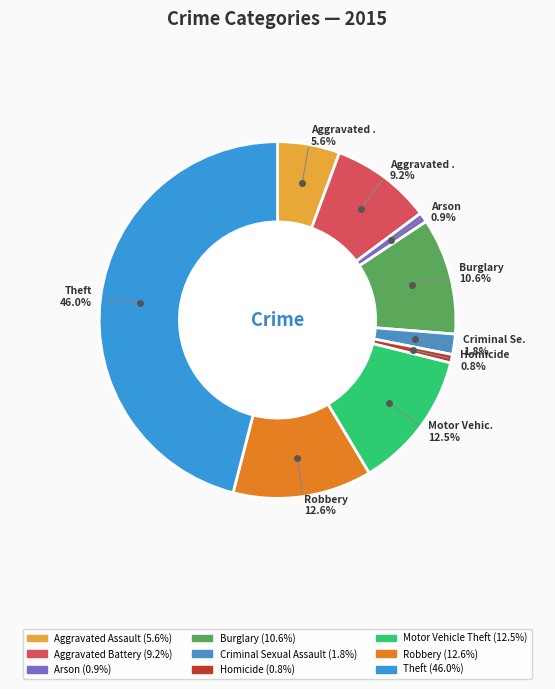

To the nearest percent, what percentage of the pie is Criminal Sexual Assault?

2%